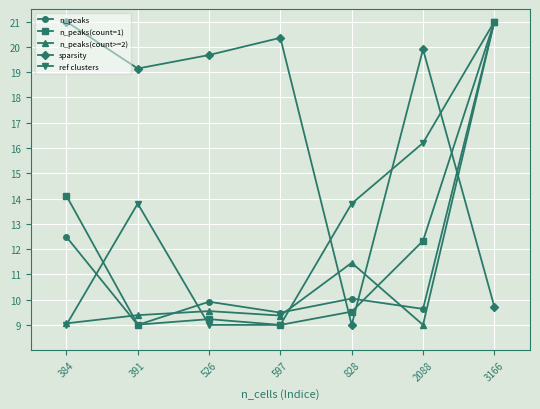

What is the value of the n_peaks(count=1) point at the 5th from the left?

9.5